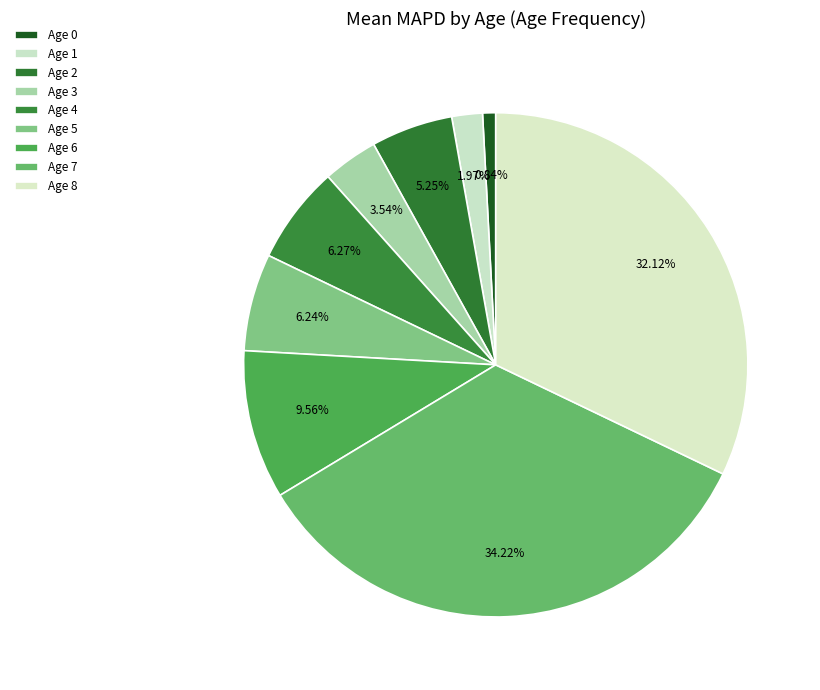

How many slices are in this pie chart?

9